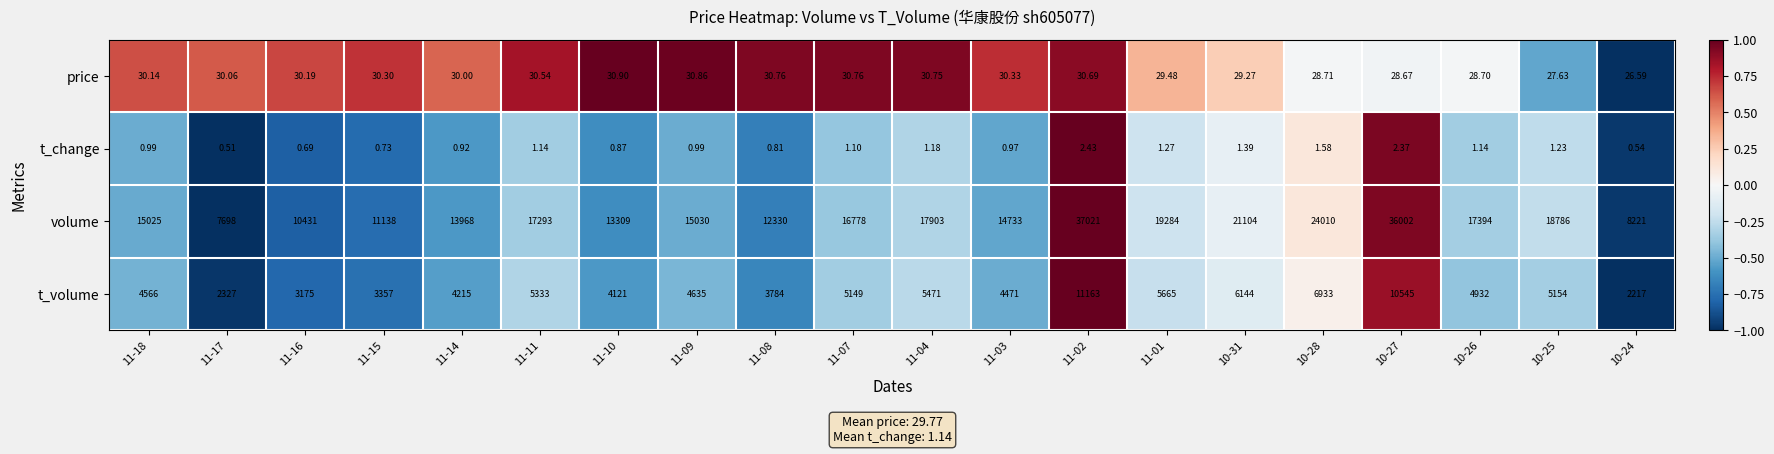

Which label corresponds to the smallest value in the chart?

11-17